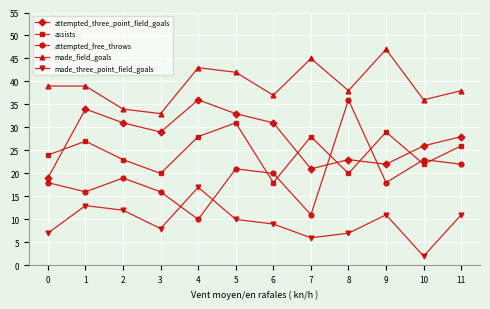

Where is the first local maximum for made_three_point_field_goals?

1